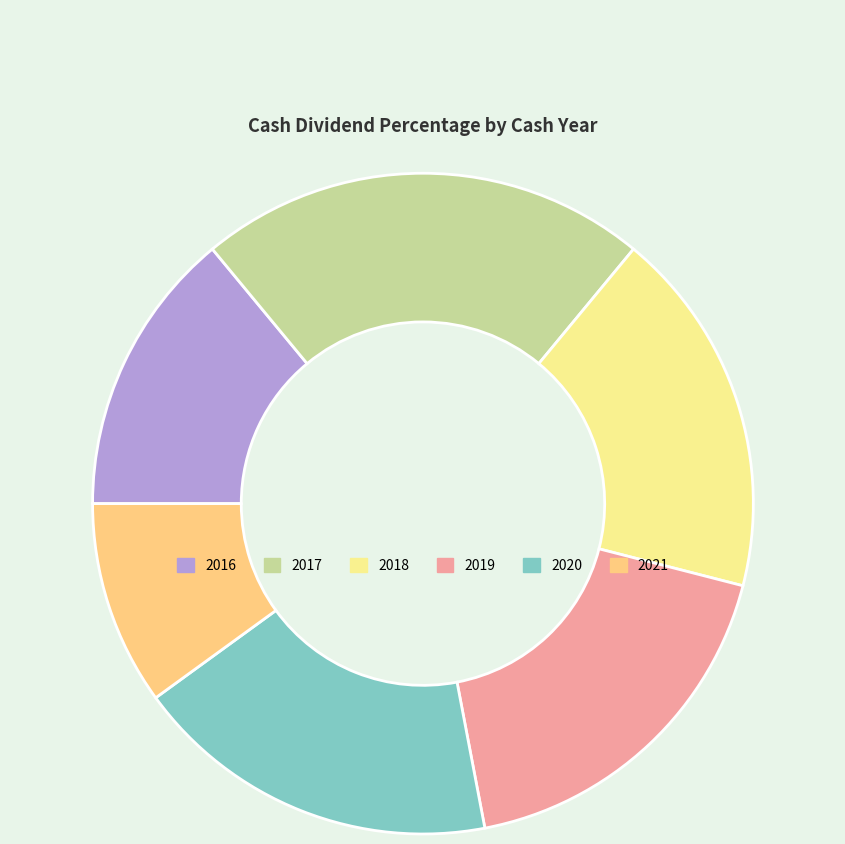

The 2019 slice represents 18% of the pie. True or false?

True